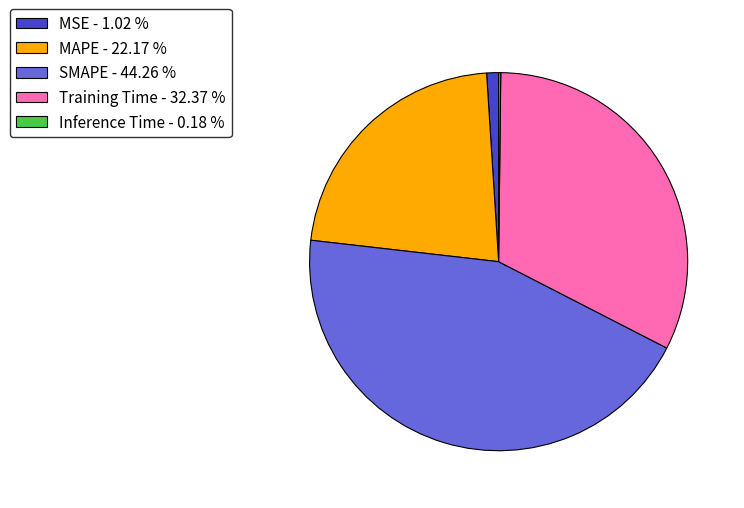

Does Training Time - 32.37 % represent more than half of the total?

No